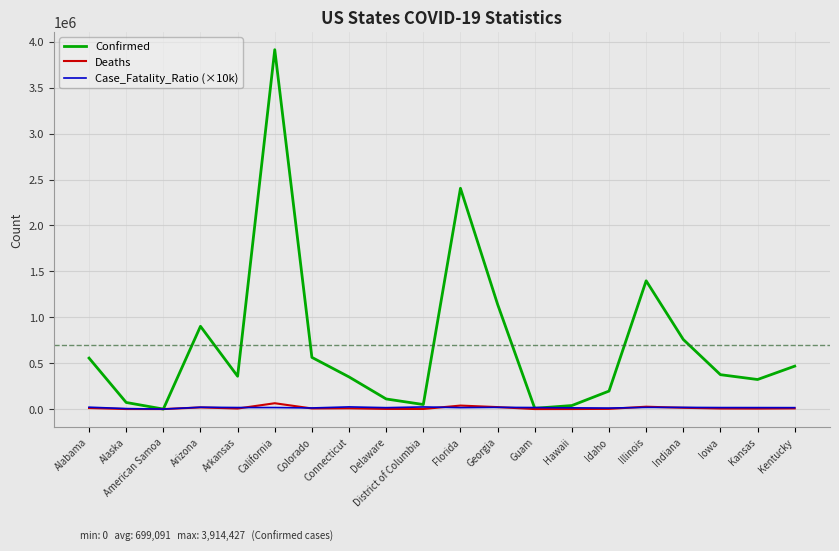

Where does the Case_Fatality_Ratio (×10k) series first go above 16660?

Alabama